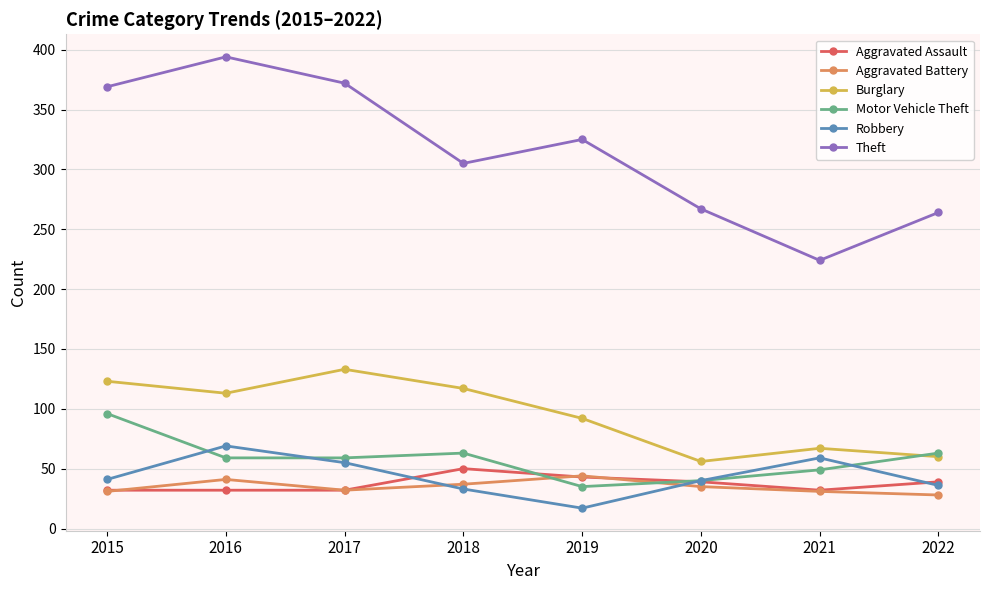

Where do Motor Vehicle Theft and Aggravated Assault first cross each other?

2018 and 2019